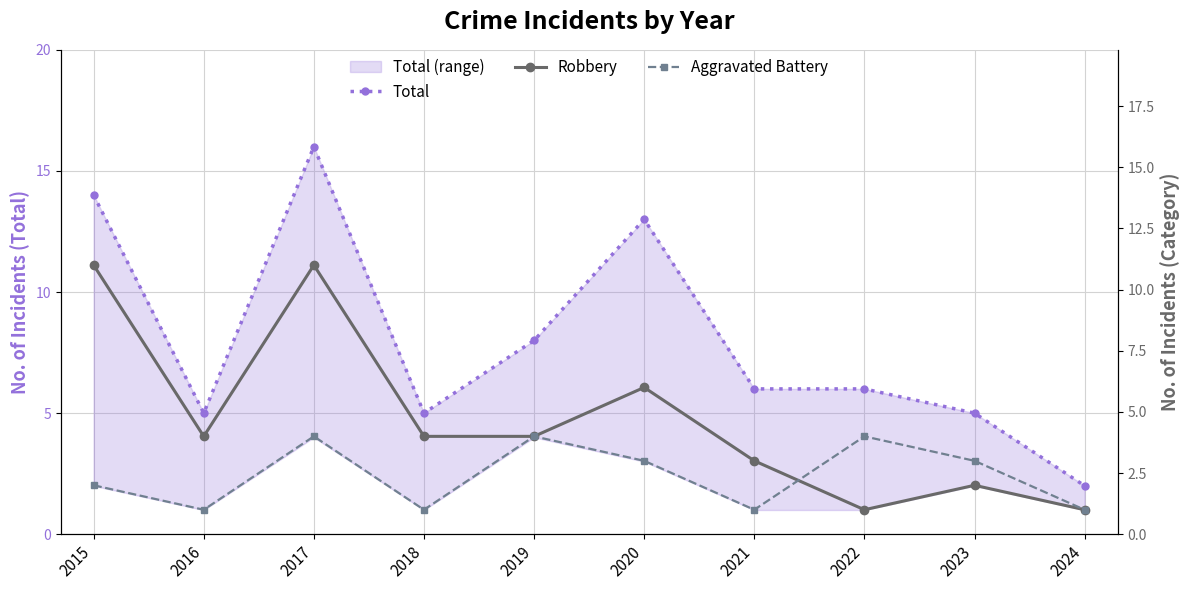

What is the value of the Robbery point at the 10th from the left?

1